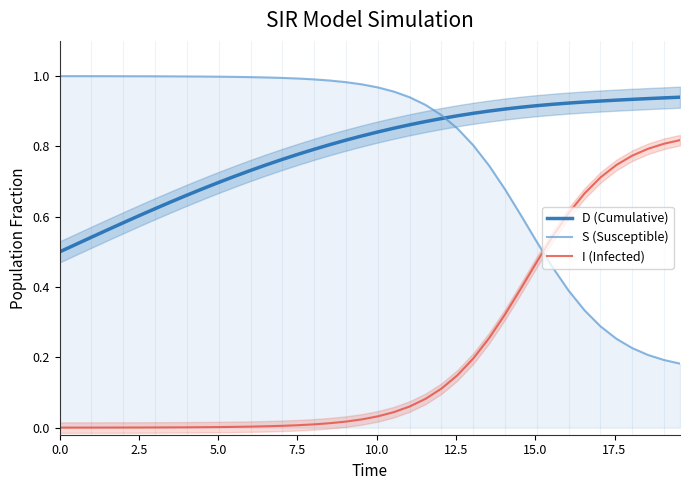

True or false: I (Infected) and D (Cumulative) intersect in this chart.

False